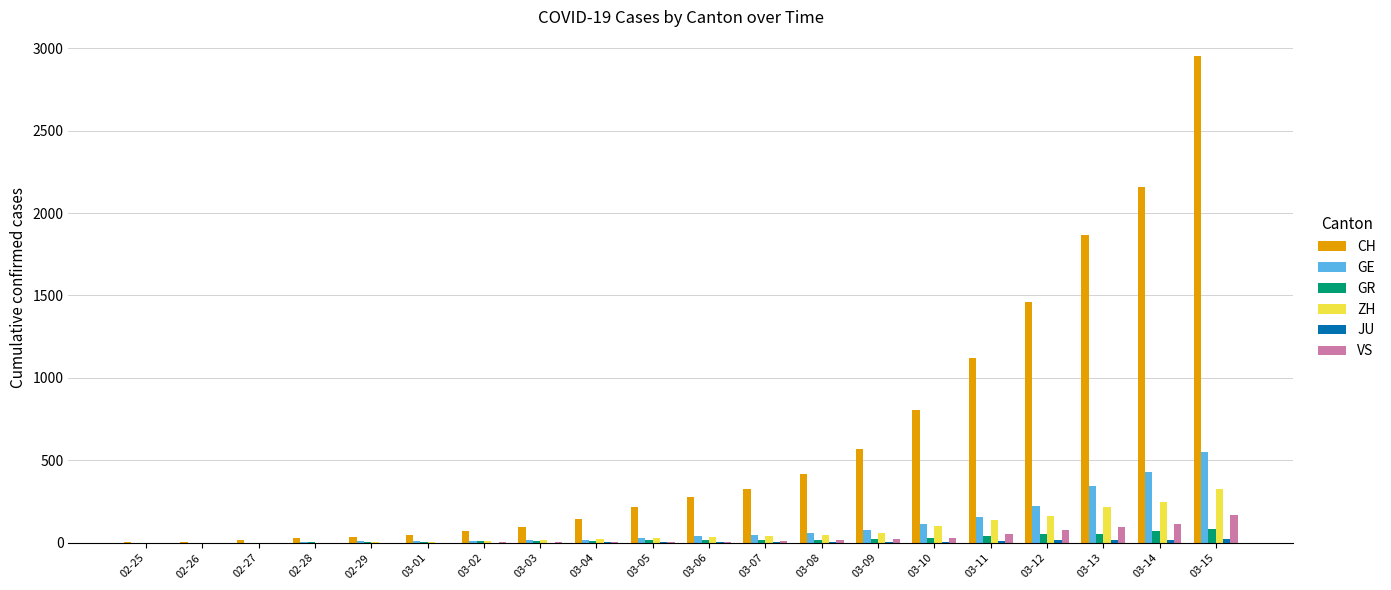

The CH series shows 127 at 03-07. True or false?

False